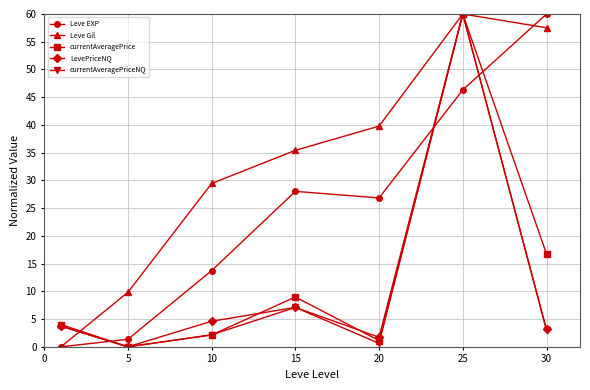

In Leve Gil, how many points are higher than both neighbors (excluding endpoints)?

1